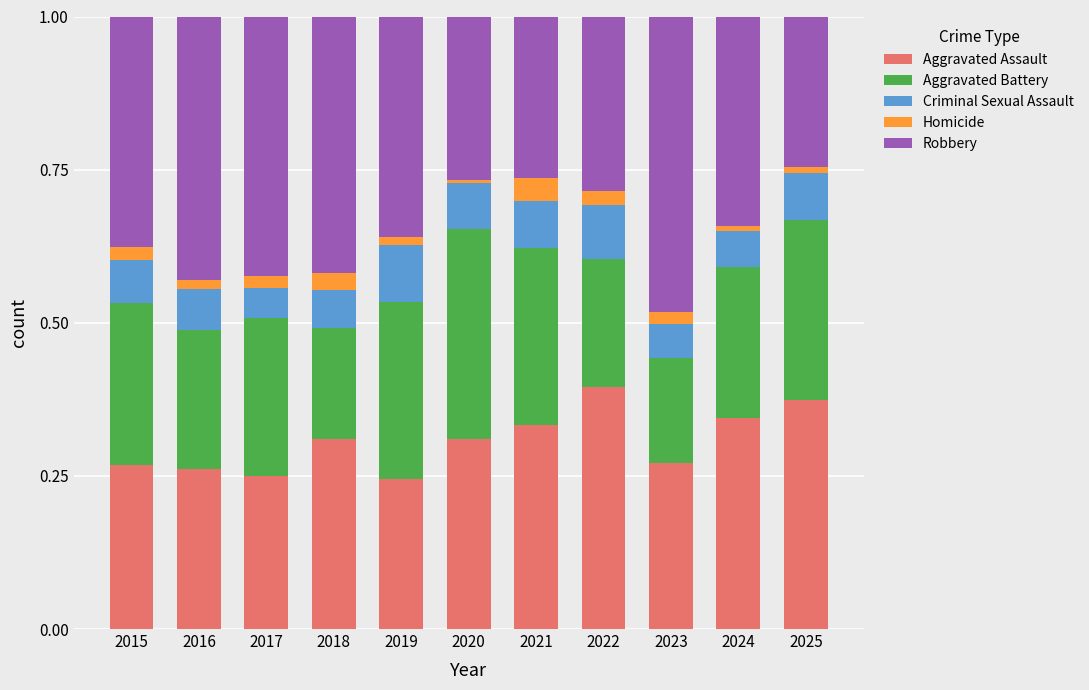

True or false: Aggravated Assault has a value of 0.2 at 2017.

True